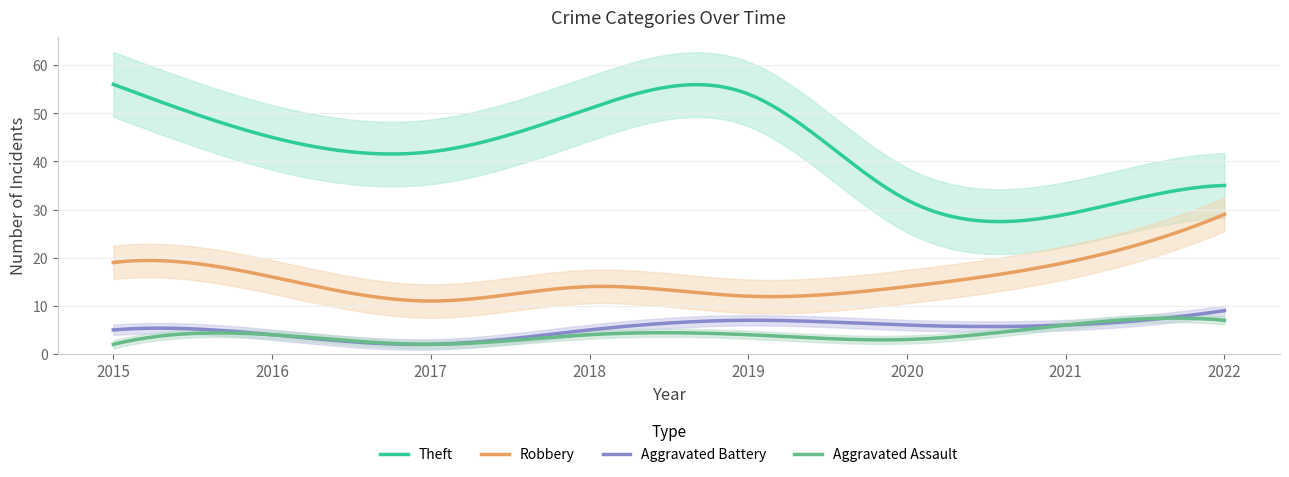

Reading right to left, what are all the values shown in this chart?

Theft: 35	29	32	54	51	42	45	56
Robbery: 29	19	14	12	14	11	16	19
Aggravated Battery: 9	6	6	7	5	2	4	5
Aggravated Assault: 7	6	3	4	4	2	4	2